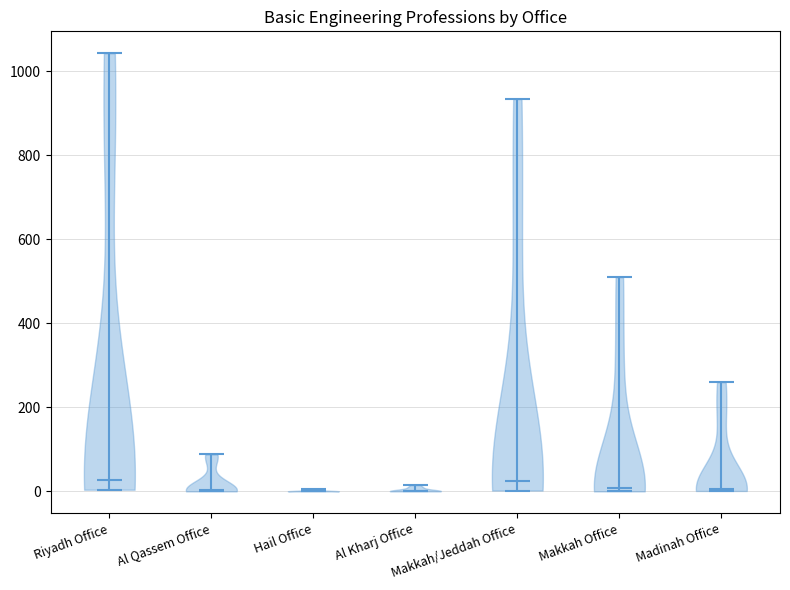

What is the highest point the violin for Riyadh Office reaches on the y-axis? The values are not printed on the chart, so give them approximately, as read against the axis.

1040